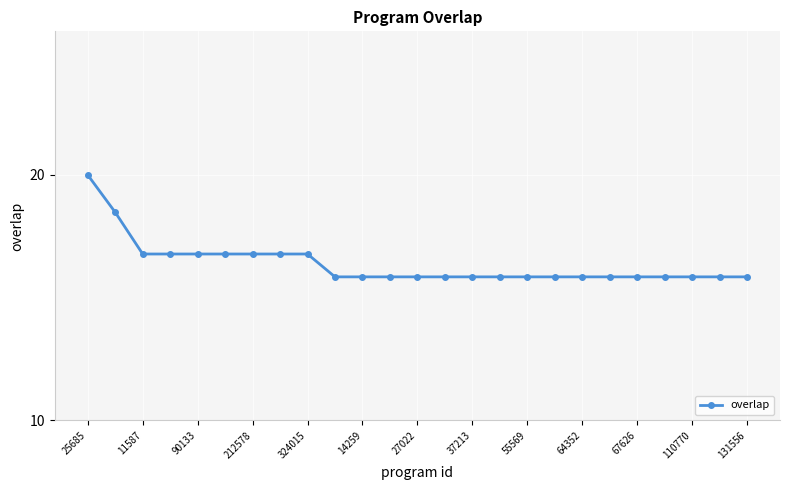

The chart shows a value of 23 at 14259. True or false?

False